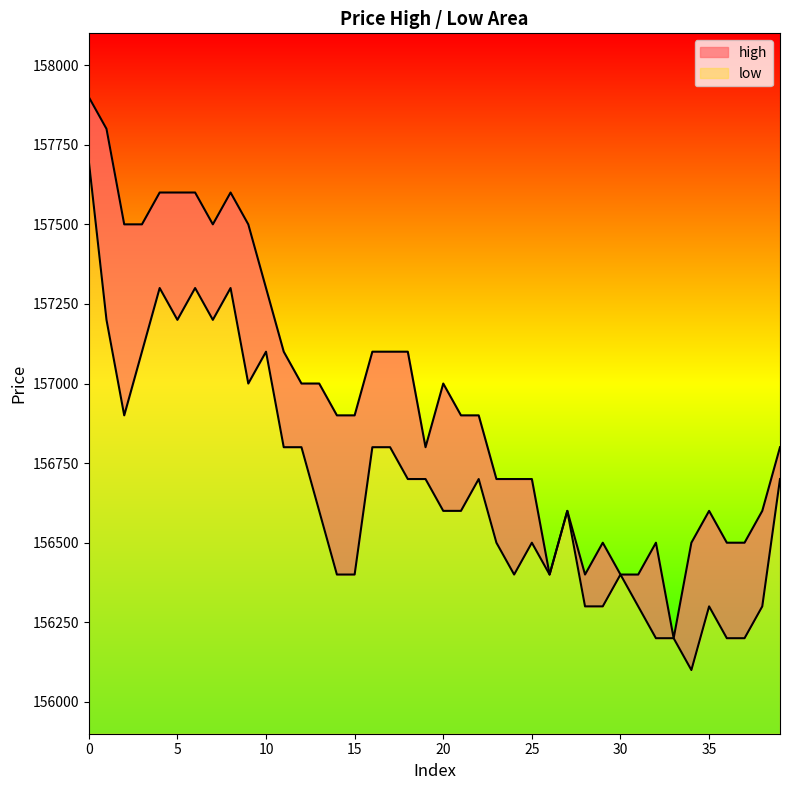

What is the lowest value of the low series?

200